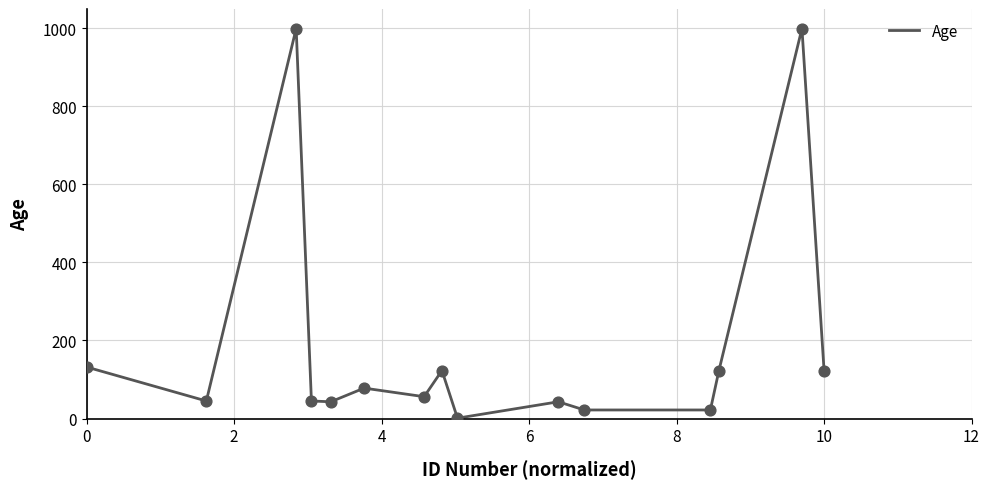

What is the difference between the maximum and minimum values?

998